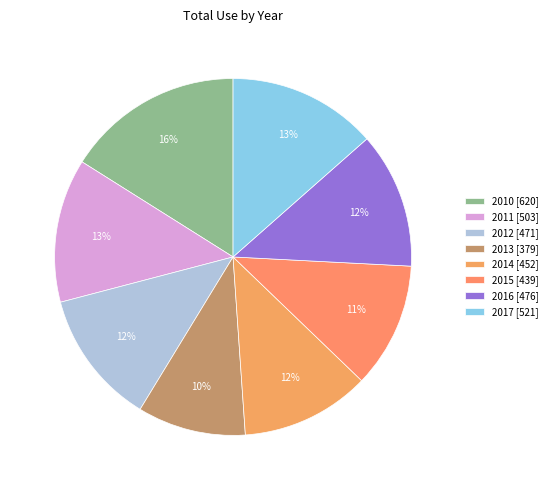

Is there any slice that represents more than half of the pie?

No